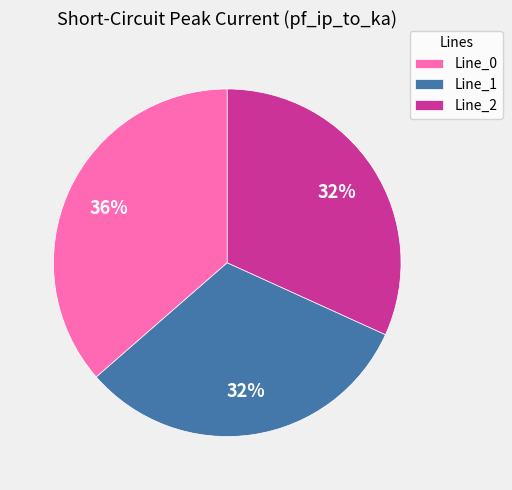

How many slices are in this pie chart?

3